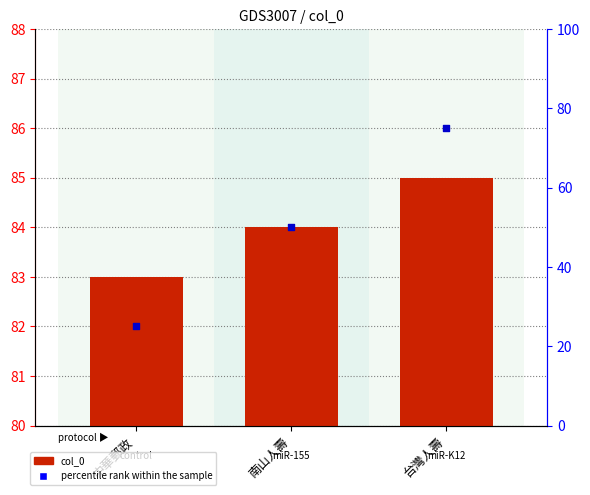

What are all the series names shown in the legend?

col_0, percentile rank within the sample